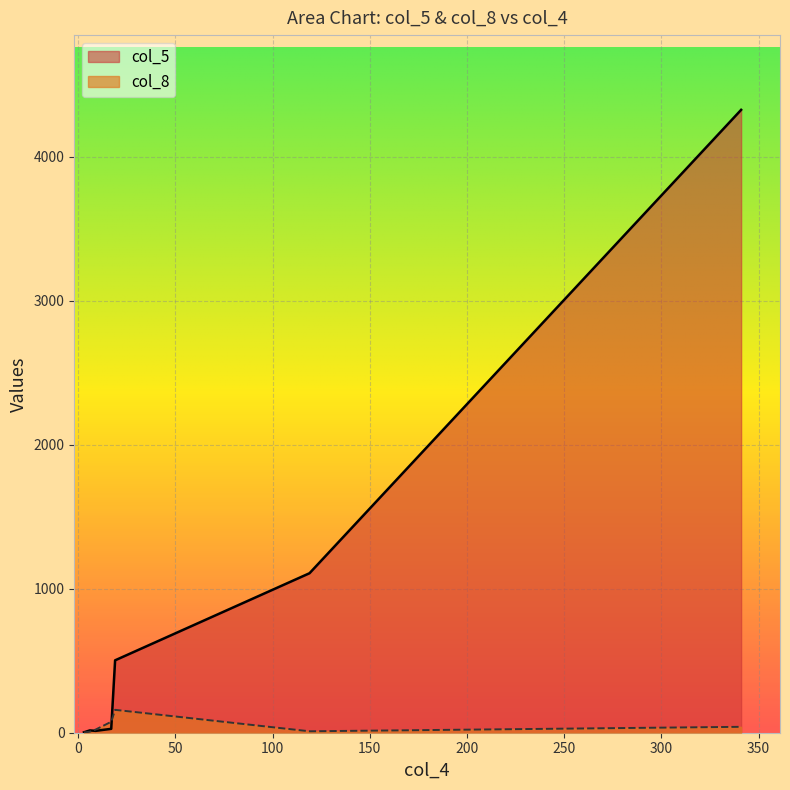

True or false: col_8 has a value of 13 at 9.

False